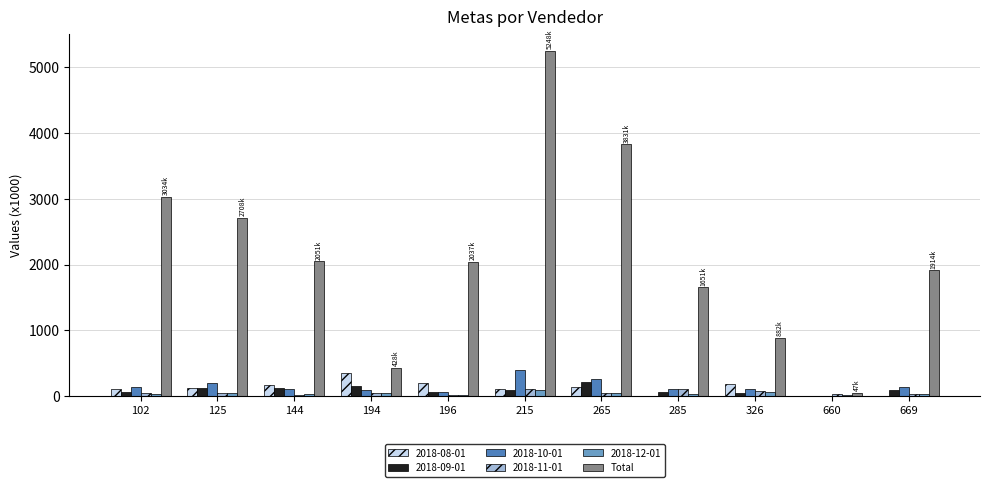

True or false: Total has a value of 2268.7 at 285.

False